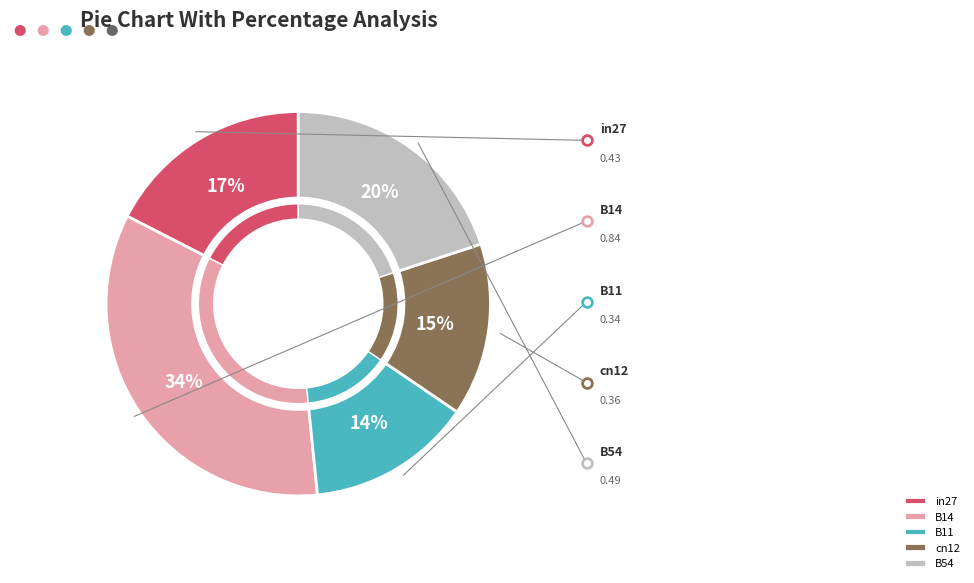

True or false: in27 accounts for 17% of the total.

True